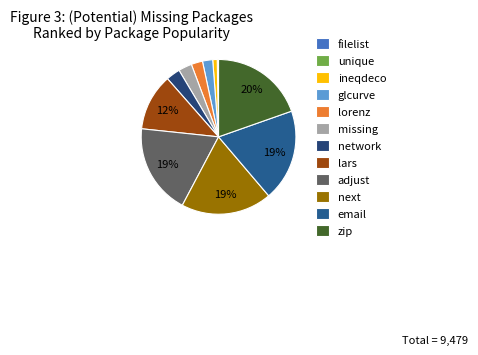

Count the number of slices in the pie.

12